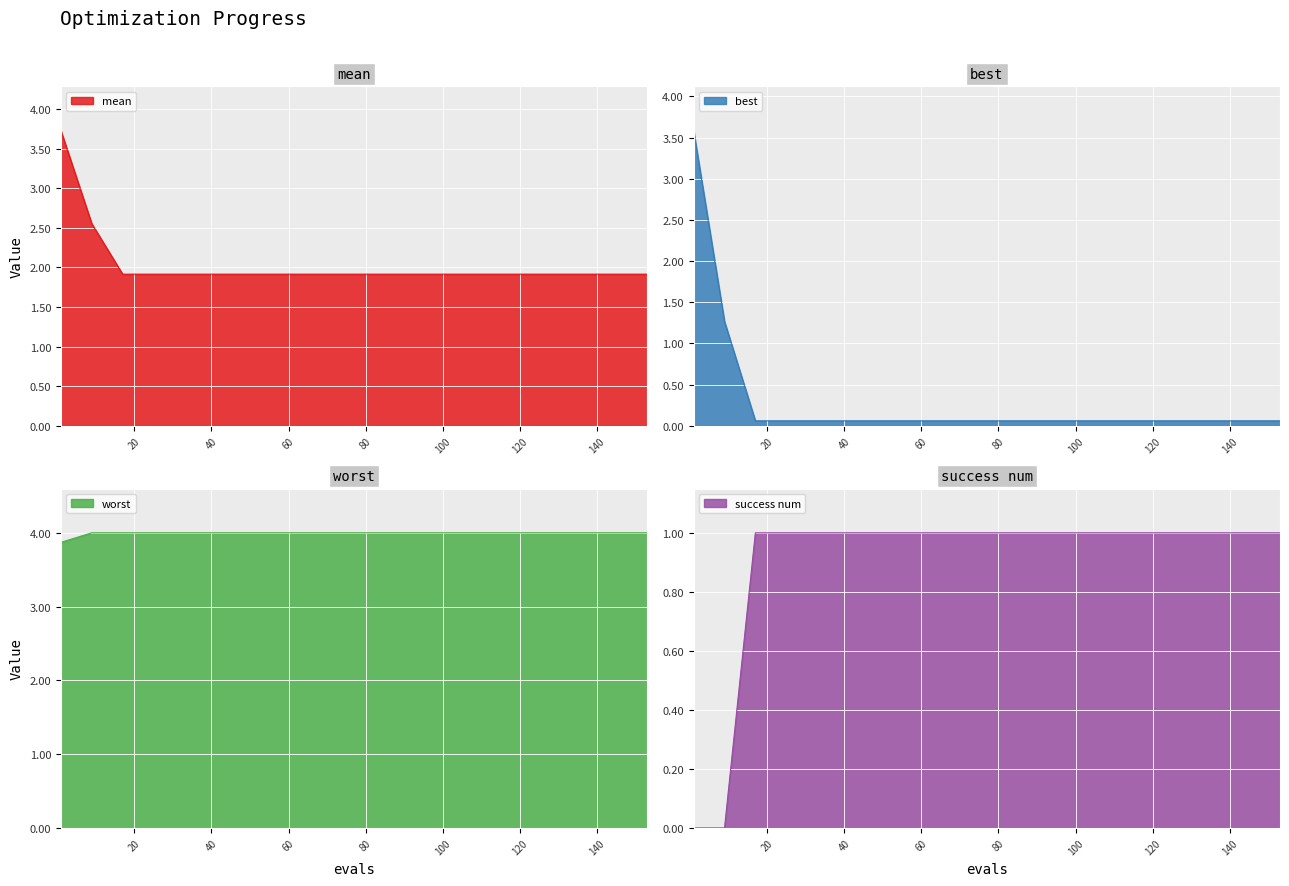

How many lines are shown in the chart?

4